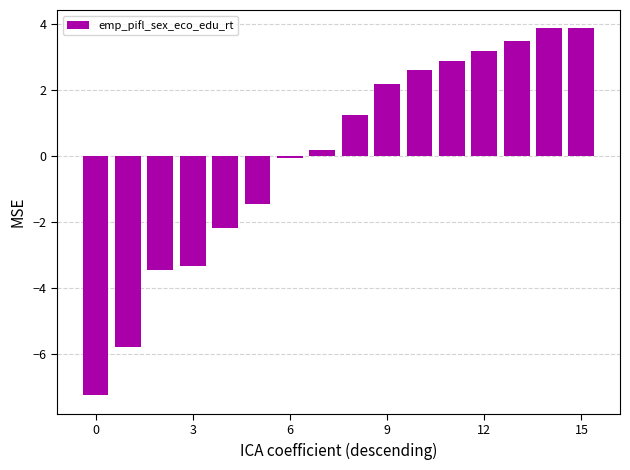

How many data points are less than 1?

8